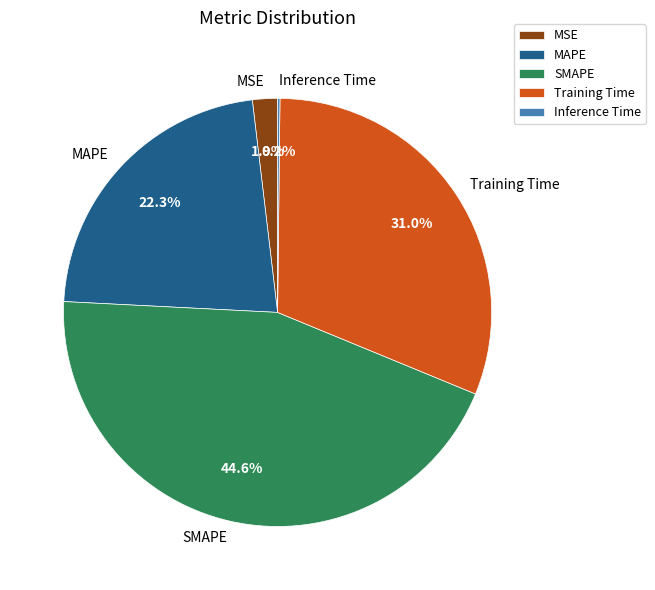

Does any single category account for the majority?

No